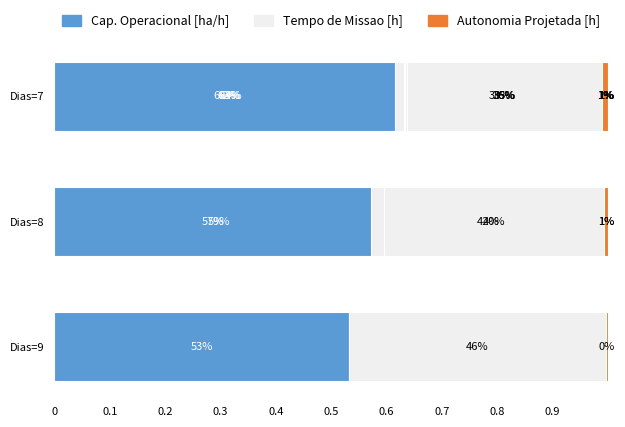

Which series changed the most between 0.1 and 0.5?

Tempo de Missao [h]